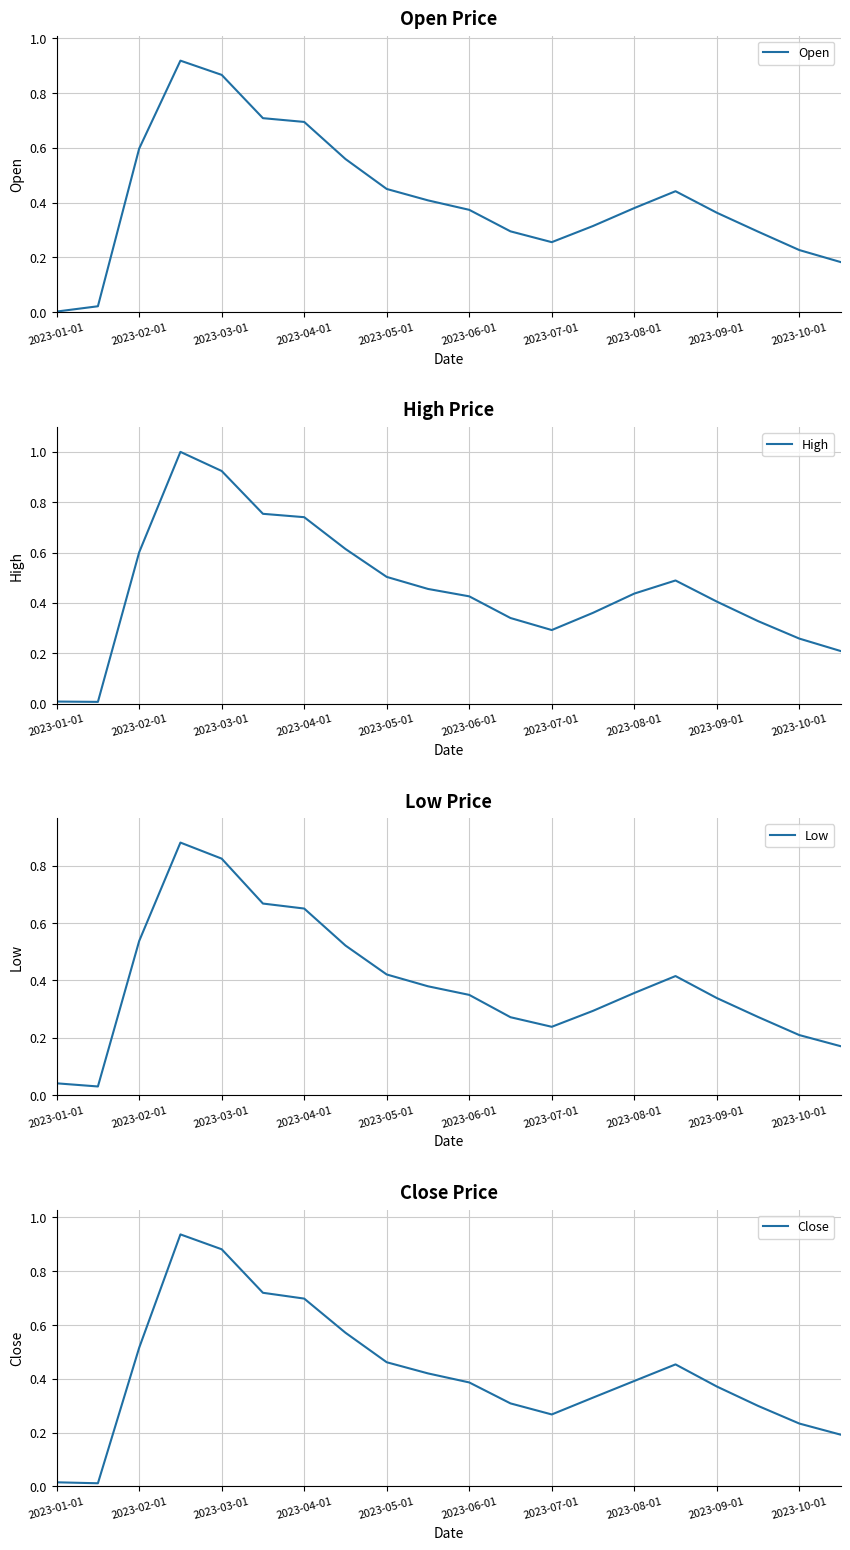

True or false: Close has a value of 0.2 at 19.

True